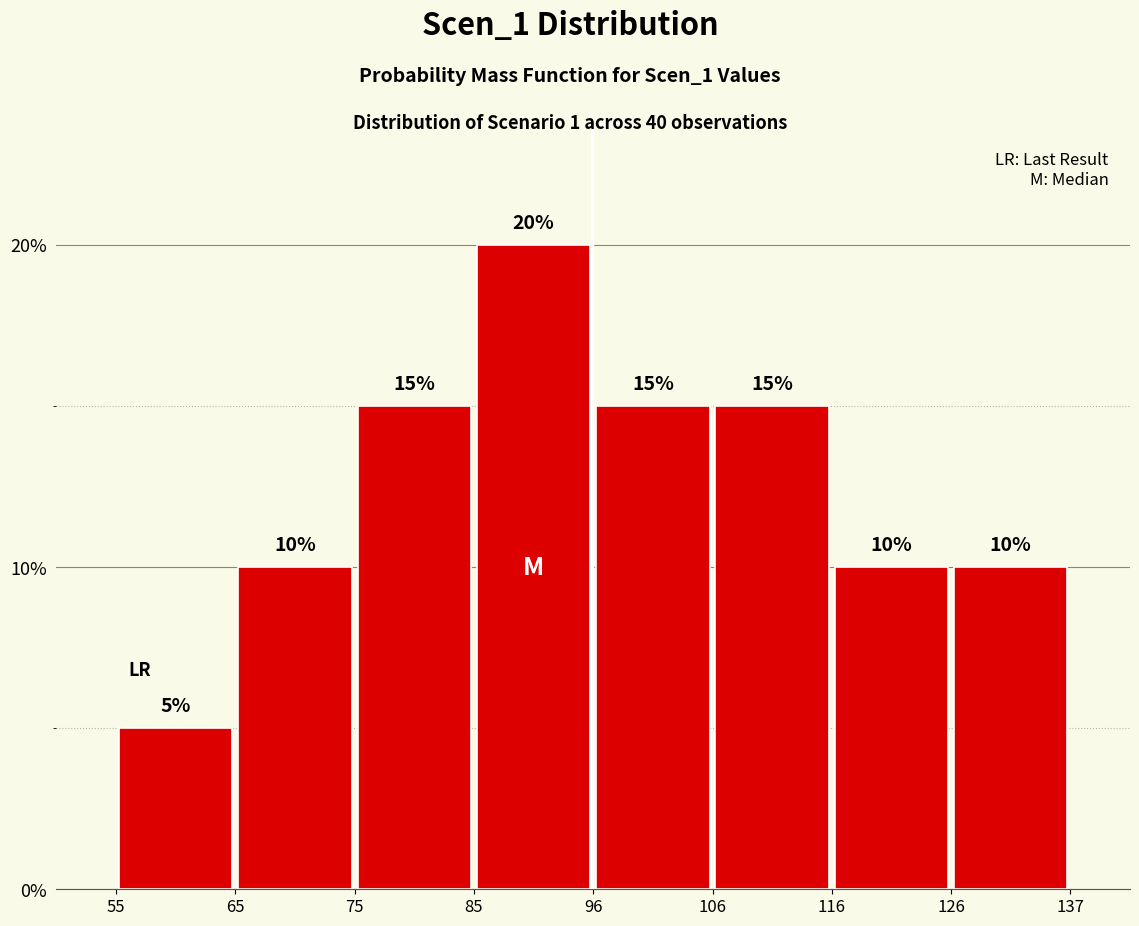

What is the height of the bar covering 55 to 65 on the x-axis?

5